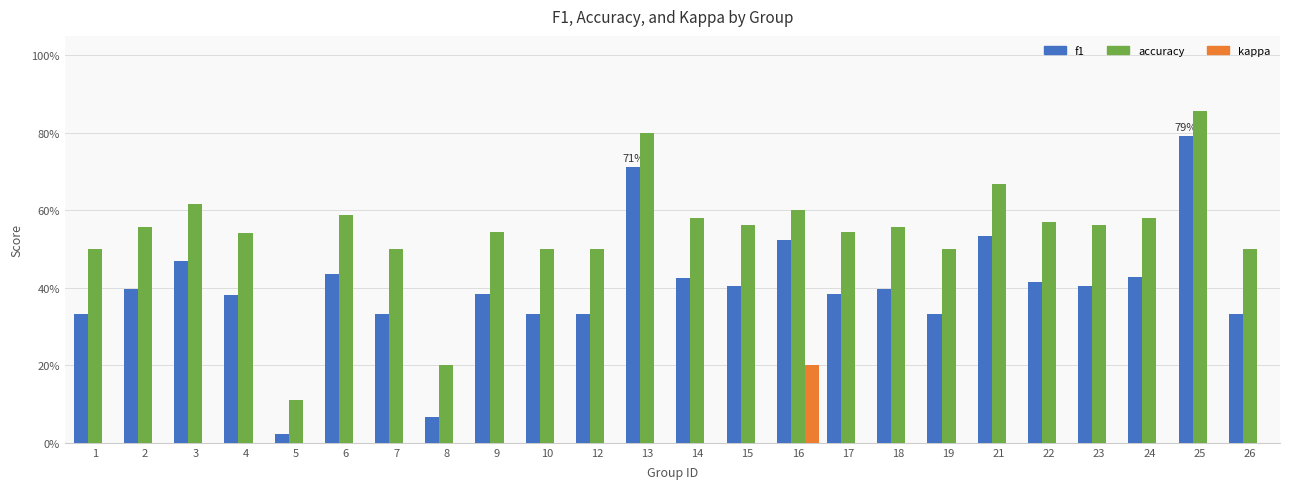

Are the bars grouped side by side (vs. stacked)?

Yes